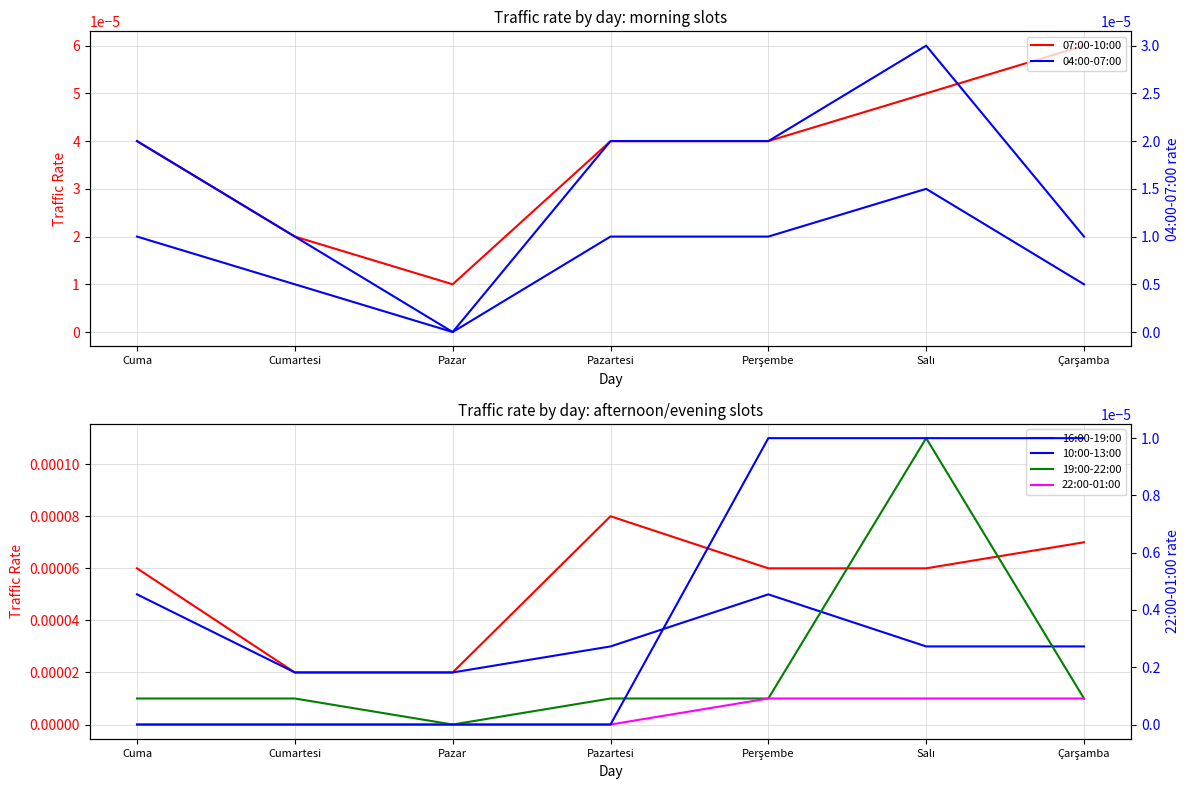

List the series in order of their peak value, lowest first.

22:00-01:00, 04:00-07:00, 10:00-13:00, 07:00-10:00, 16:00-19:00, 19:00-22:00